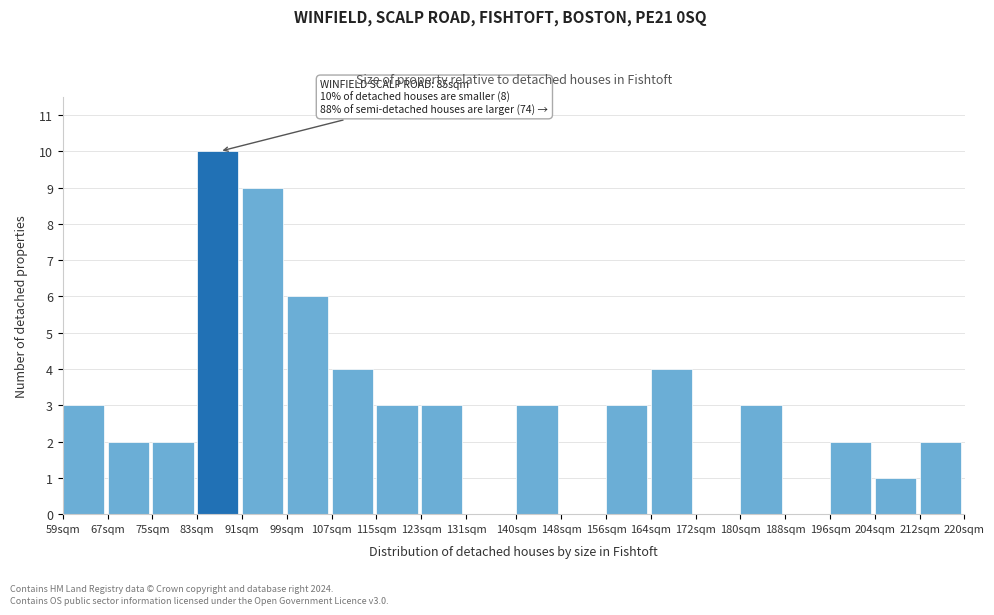

Reading left to right, extract all data points from this chart.

59sqm=3	67sqm=2	75sqm=2	83sqm=10	91sqm=9	99sqm=6	107sqm=4	115sqm=3	123sqm=3	131sqm=0	140sqm=3	148sqm=0	156sqm=3	164sqm=4	172sqm=0	180sqm=3	188sqm=0	196sqm=2	204sqm=1	212sqm=2